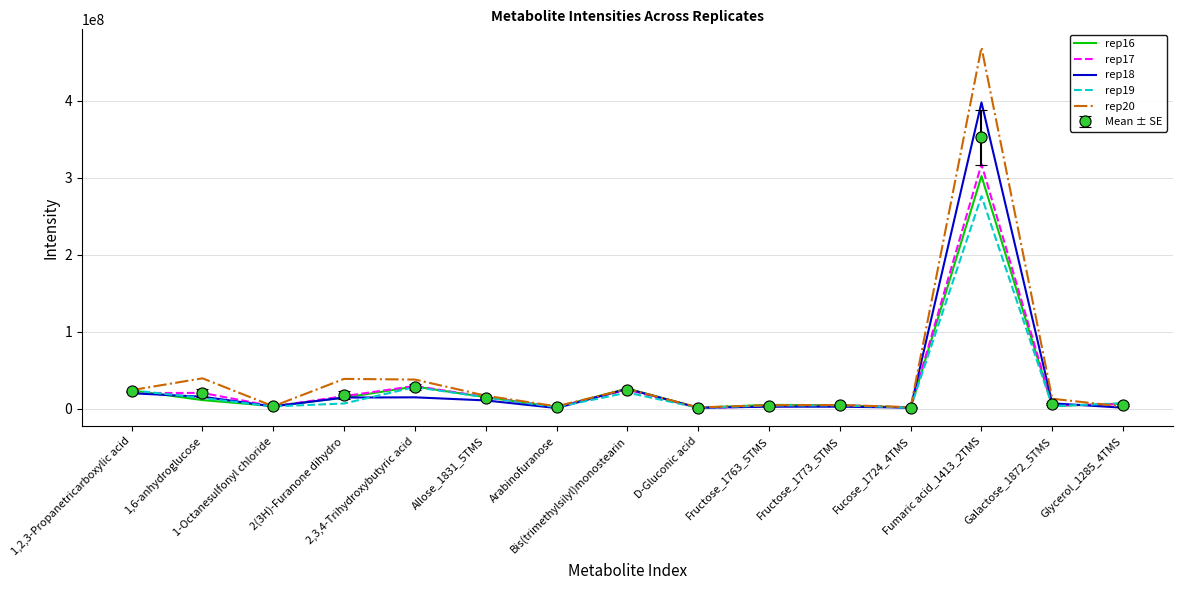

What is the difference between the rep19 values at 2(3H)-Furanone dihydro and 1-Octanesulfonyl chloride?

3822293.0